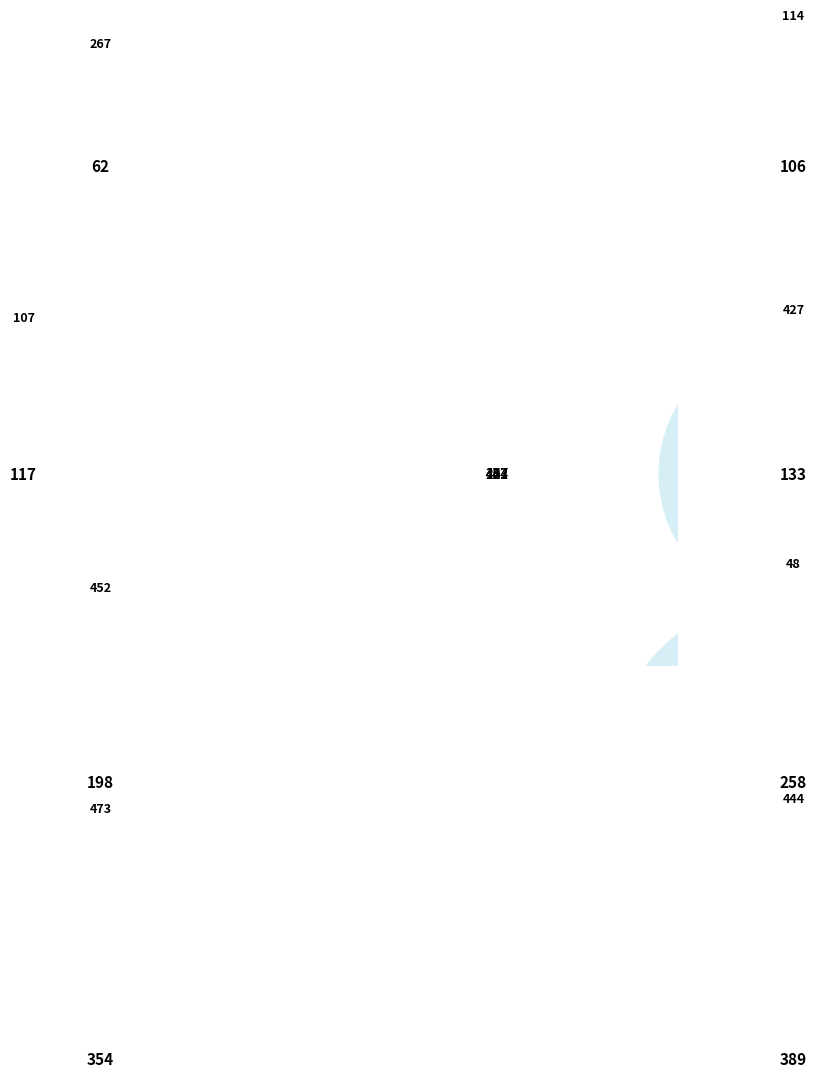

Approximately how many times larger is the value at 427 compared to 107?

1.1